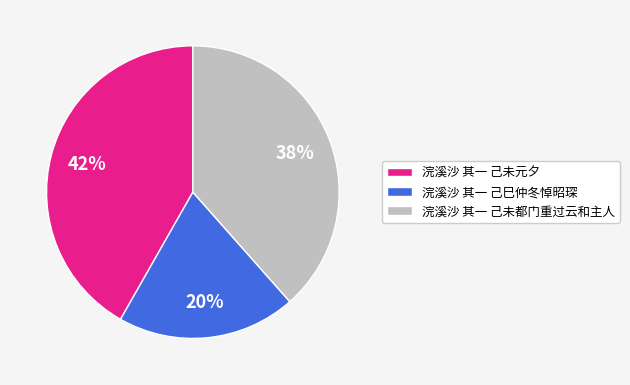

True or false: 浣溪沙 其一 己未都门重过云和主人 accounts for 30% of the total.

False